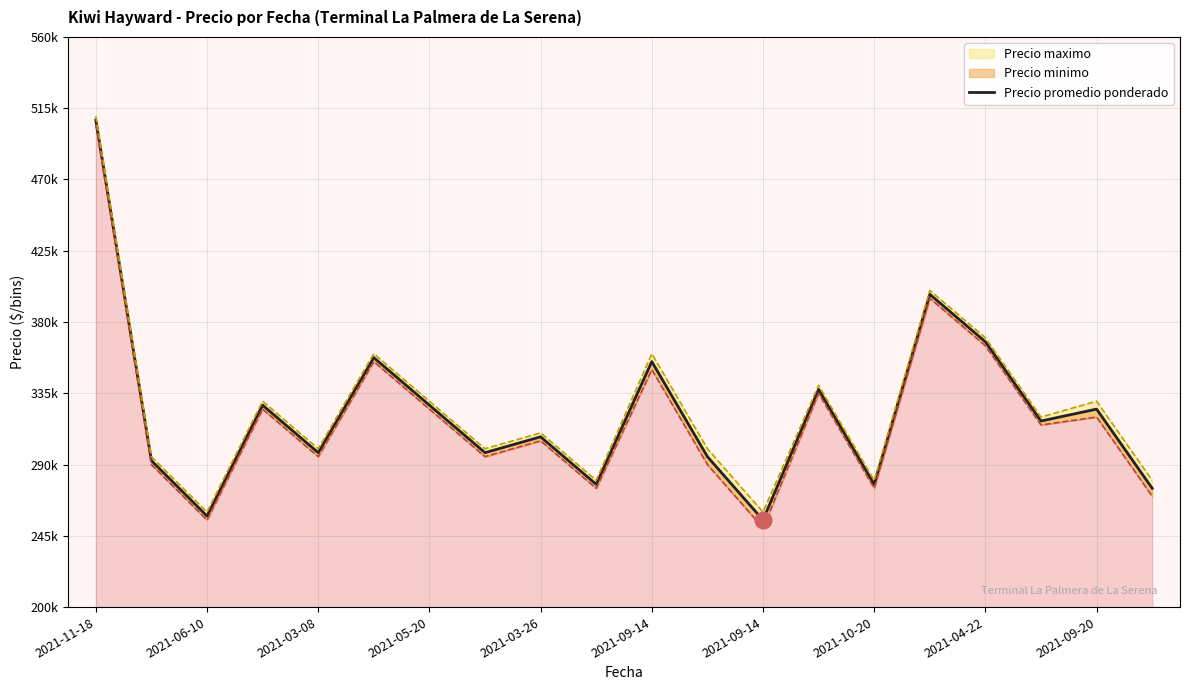

Between 14 and 2021-05-20, which is larger?

2021-05-20